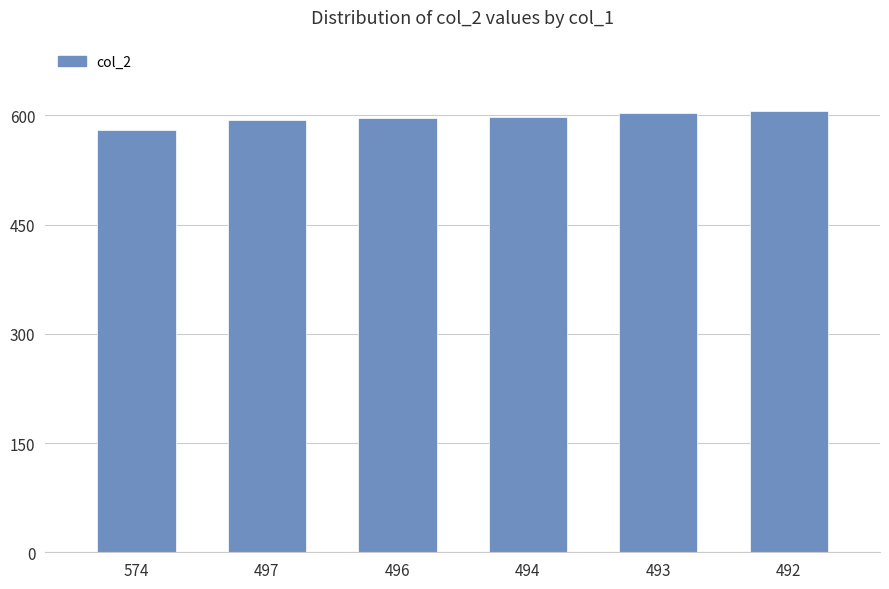

What is the value of the 5th bar from the left?

603